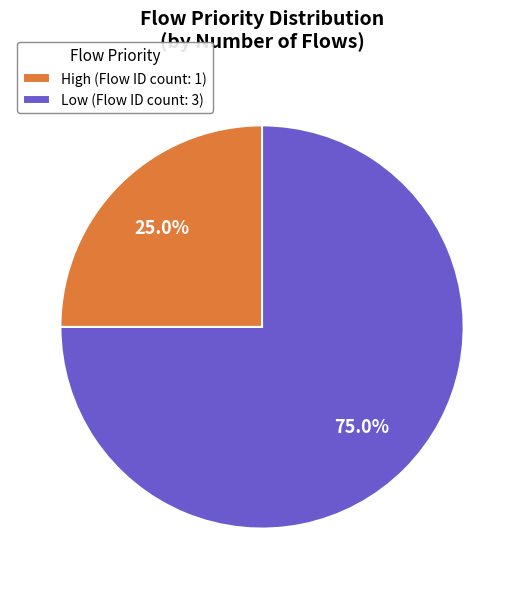

Which slice is the largest?

Low